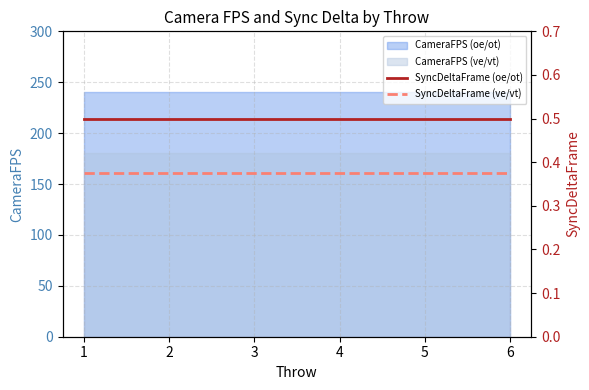

True or false: CameraFPS (oe/ot) and CameraFPS (ve/vt) cross at least once.

False